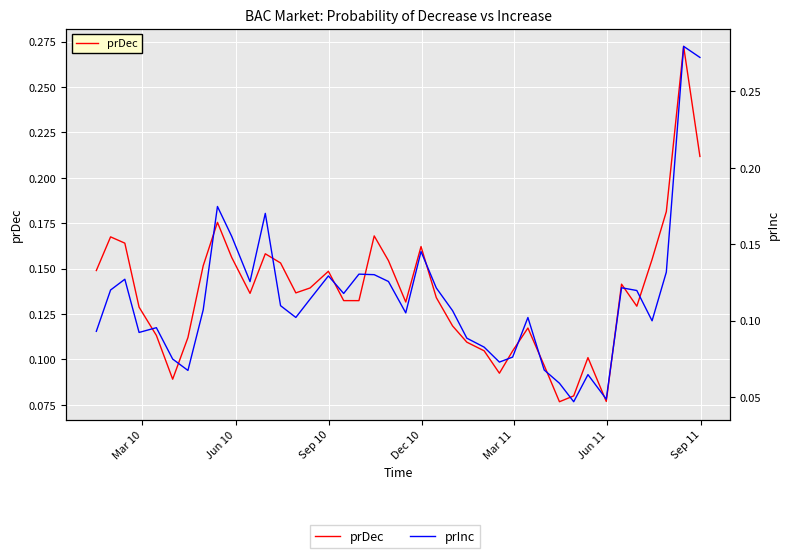

Reading left to right, list all the values displayed in this chart.

prDec: 0.1	0.2	0.2	0.1	0.1	0.1	0.1	0.2	0.2	0.2	0.1	0.2	0.2	0.1	0.1	0.1	0.1	0.1	0.2	0.2	0.1	0.2	0.1	0.1	0.1	0.1	0.1	0.1	0.1	0.1	0.1	0.1	0.1	0.1	0.1	0.1	0.2	0.2	0.3	0.2
prInc: 0.1	0.1	0.1	0.1	0.1	0.1	0.1	0.1	0.2	0.2	0.1	0.2	0.1	0.1	0.1	0.1	0.1	0.1	0.1	0.1	0.1	0.1	0.1	0.1	0.1	0.1	0.1	0.1	0.1	0.1	0.1	0.0	0.1	0.0	0.1	0.1	0.1	0.1	0.3	0.3